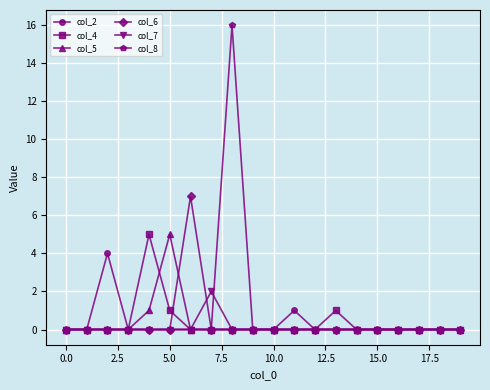

What is the greatest value displayed?

16